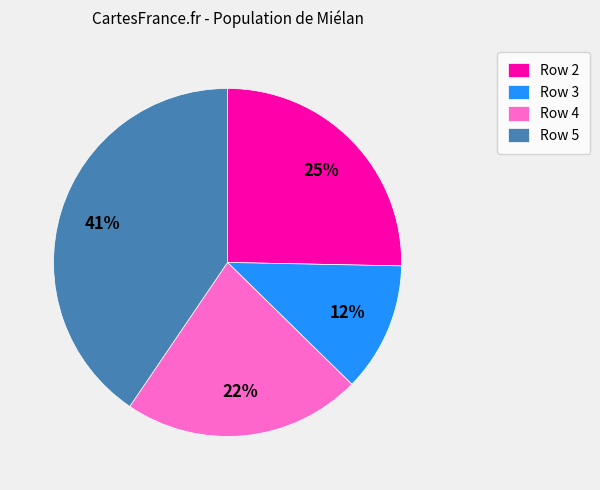

How many slices are in this pie chart?

4